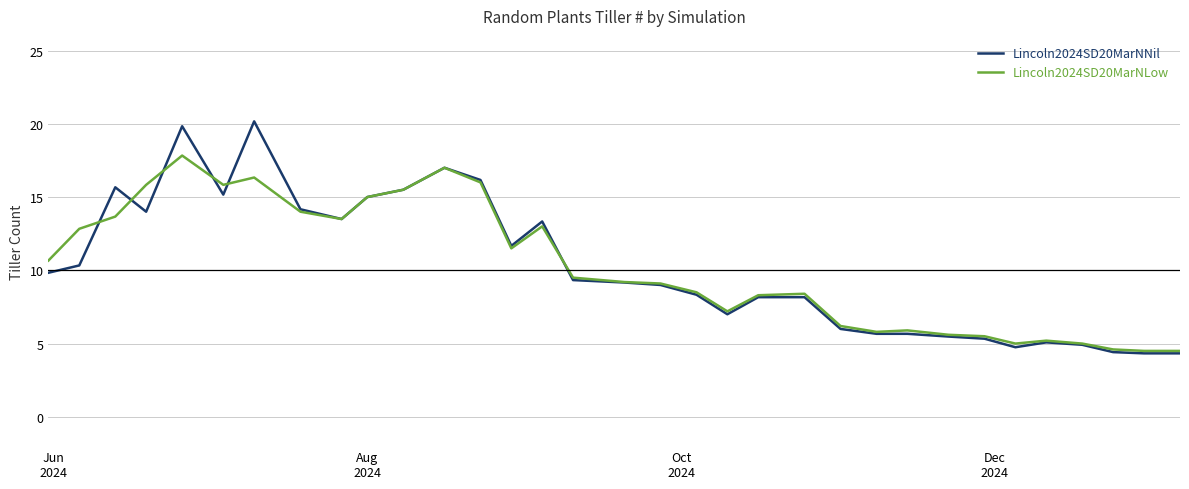

What is the smallest value displayed?

4.3